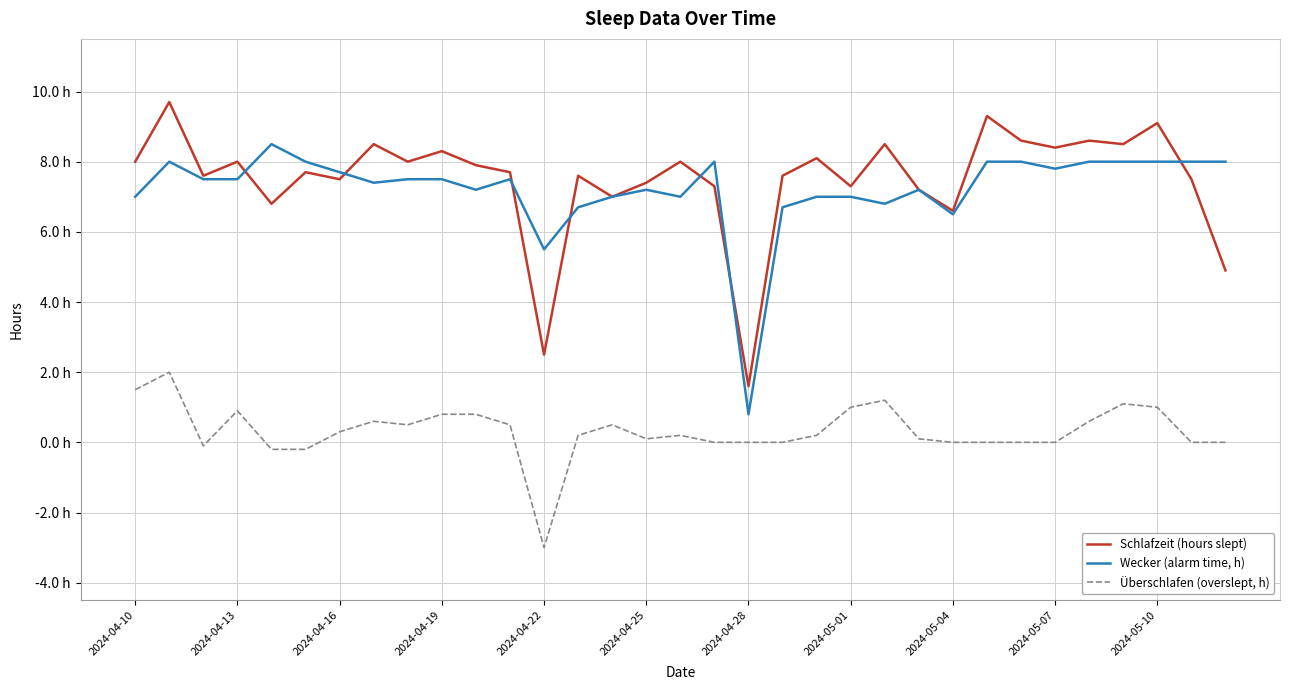

True or false: Überschlafen (overslept, h) and Wecker (alarm time, h) cross at least once.

False